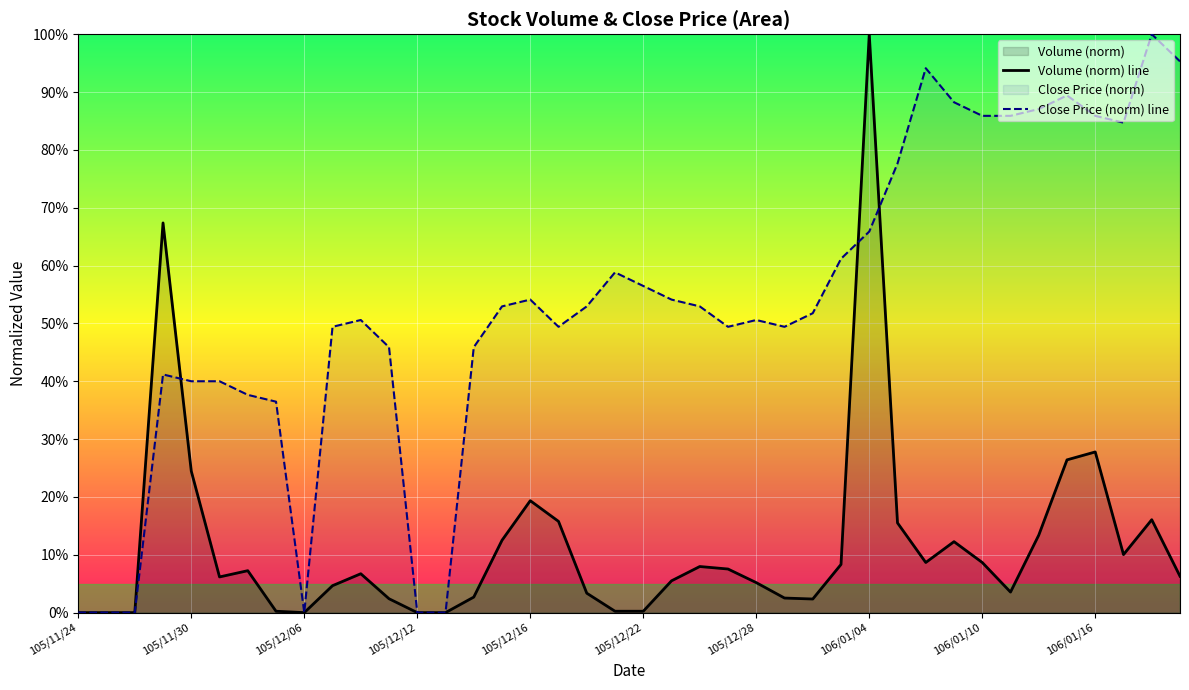

Rank the categories by Close Price (norm) line value from highest to lowest.

38, 39, 30, 35, 31, 34, 32, 33, 36, 37, 29, 28, 27, 19, 20, 16, 21, 15, 18, 22, 26, 10, 24, 106/01/16, 17, 23, 25, 11, 14, 105/12/12, 105/12/16, 105/12/22, 105/12/28, 106/01/04, 105/11/24, 105/11/30, 105/12/06, 106/01/10, 12, 13